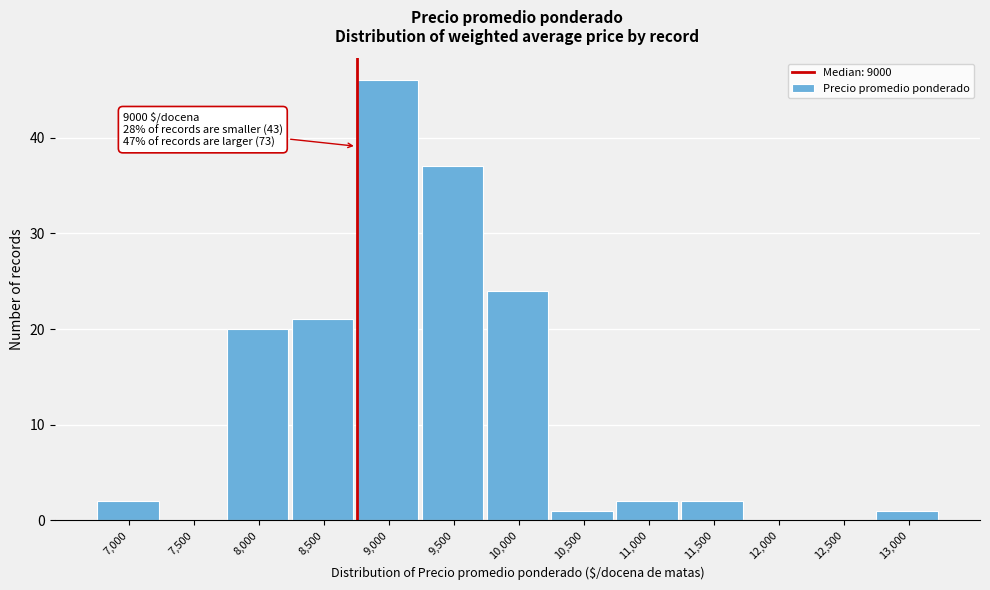

Reading right to left, transcribe all the data shown in this chart.

13,000=1	12,500=0	12,000=0	11,500=2	11,000=2	10,500=1	10,000=24	9,500=37	9,000=46	8,500=21	8,000=20	7,500=0	7,000=2